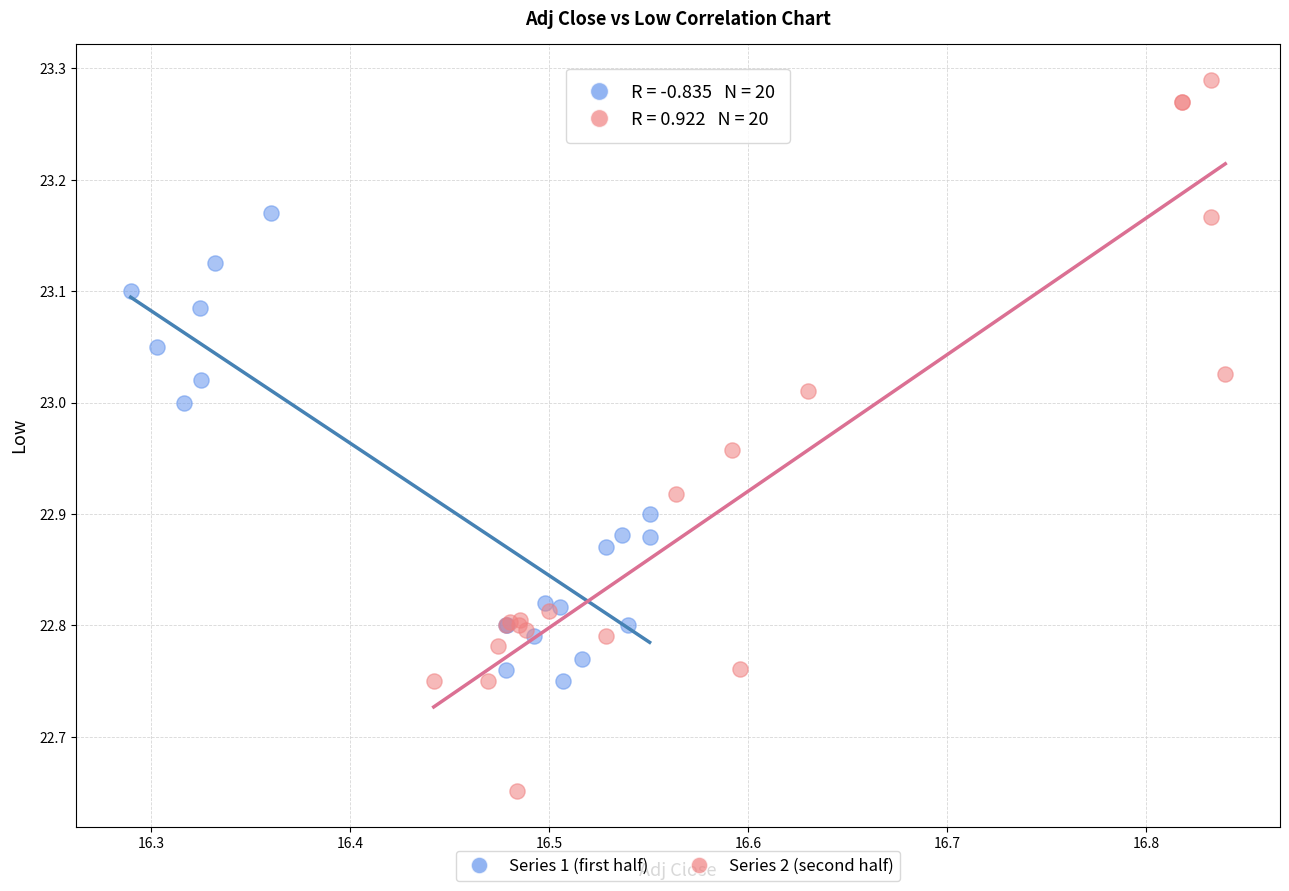

Which series reaches the minimum Y coordinate?

Series 2 (second half)